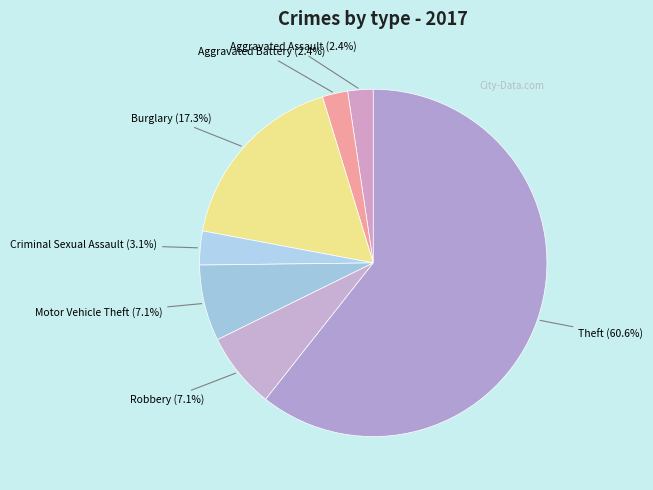

To the nearest percent, what is the difference between the largest and smallest slice percentages?

58%